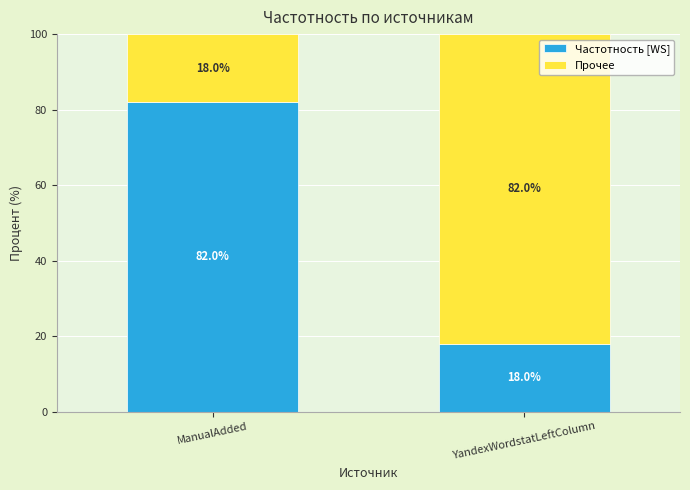

Are the bars grouped side by side (vs. stacked)?

No